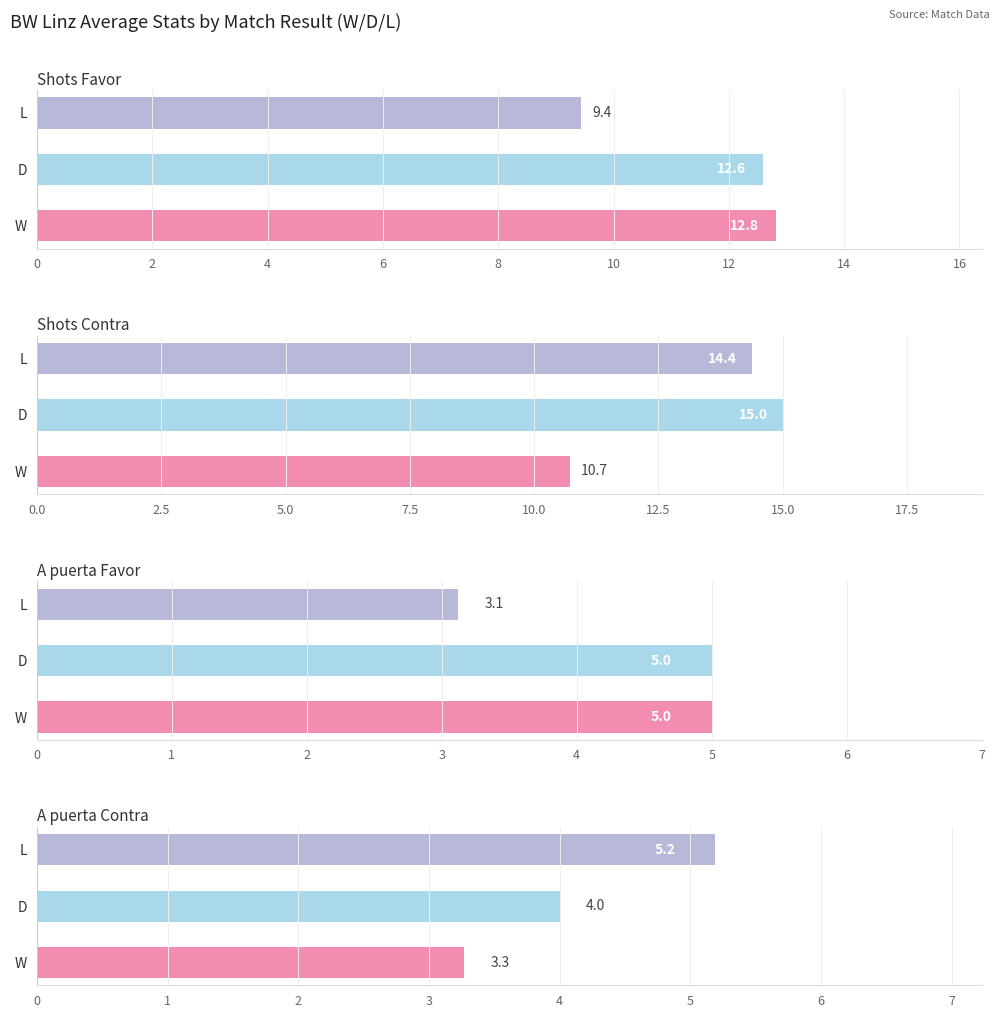

How many series are shown in this chart?

4